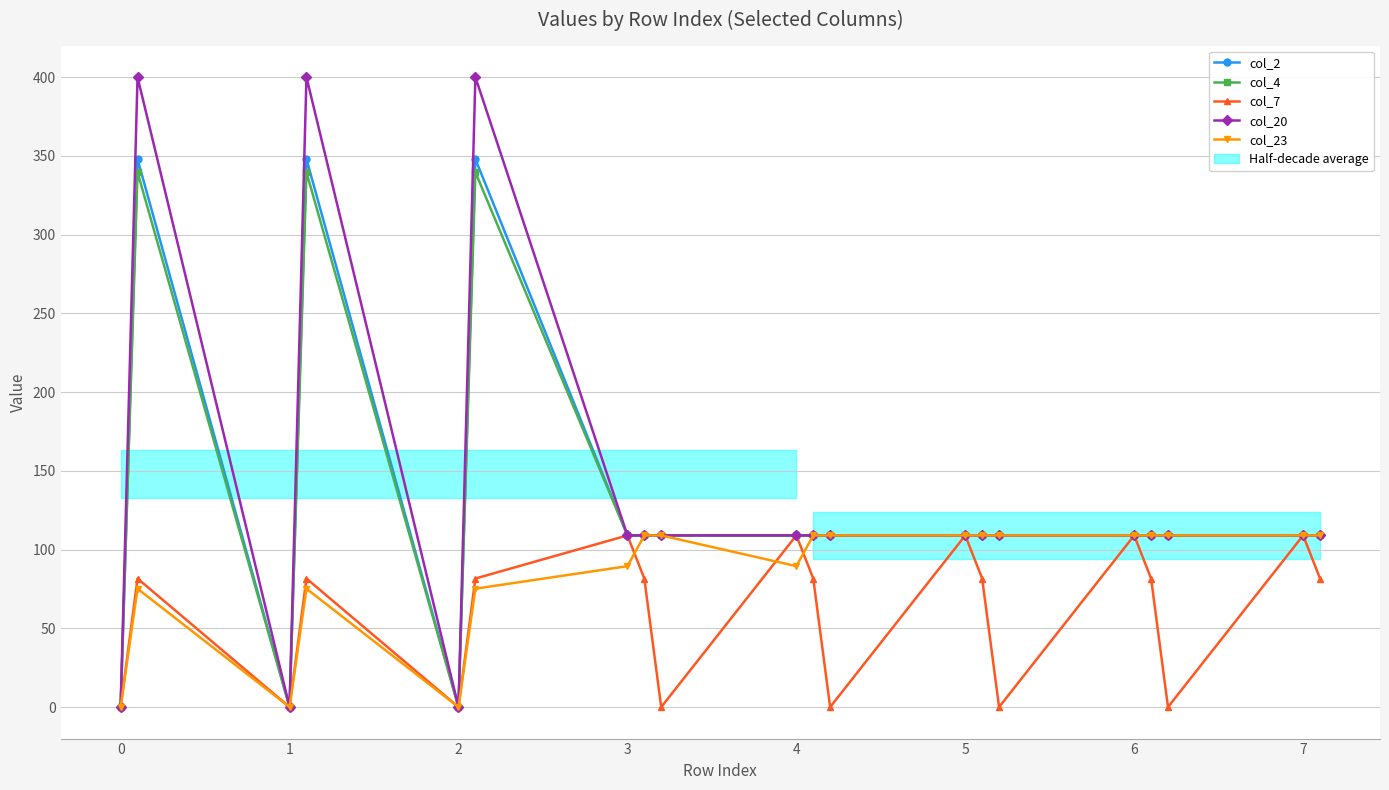

What is the sum of all col_20 values?

2726.0